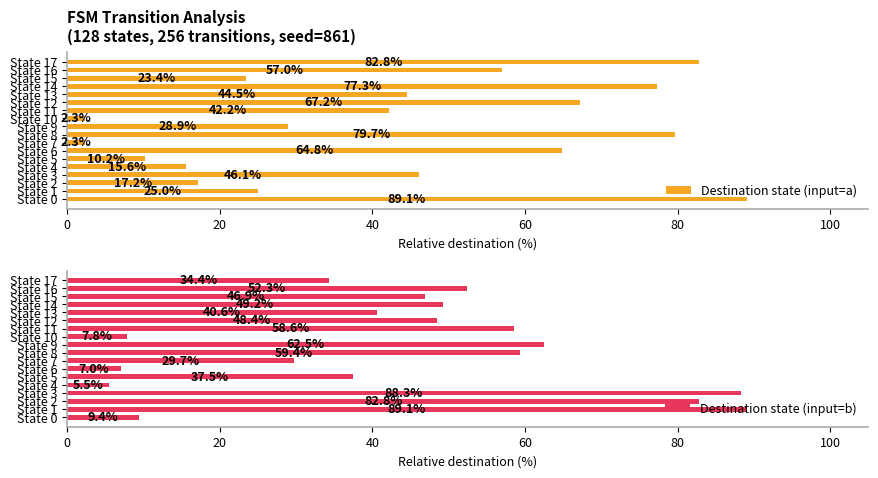

What is the sum of all Destination state (input=b) values?

809.4